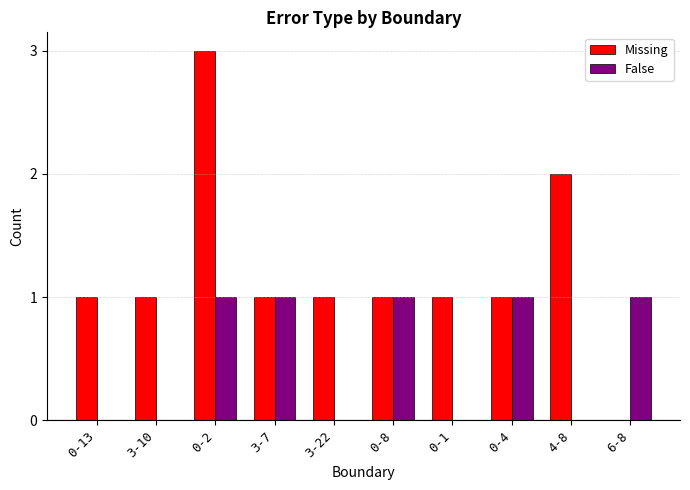

True or false: Missing has a value of -1 at 6-8.

False